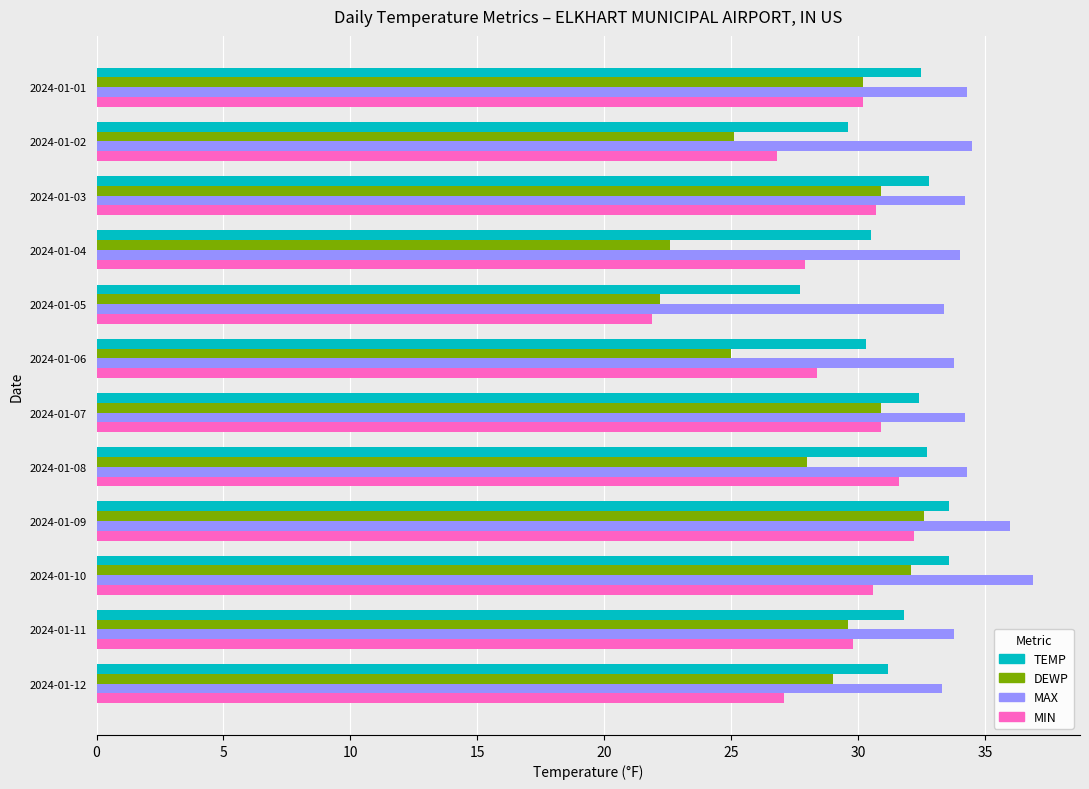

What is the average value of the DEWP series?

28.2